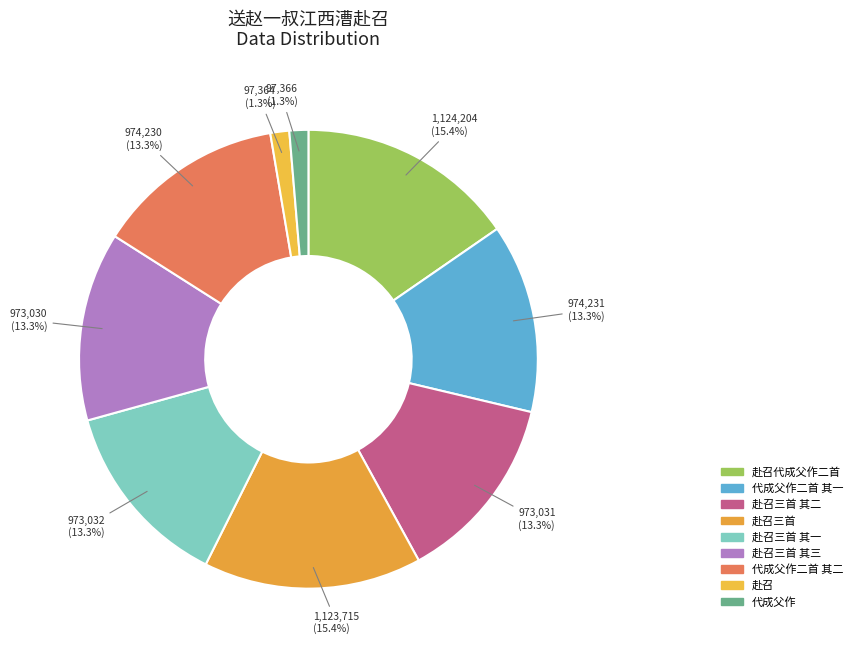

To the nearest percent, what is the average slice percentage?

11%